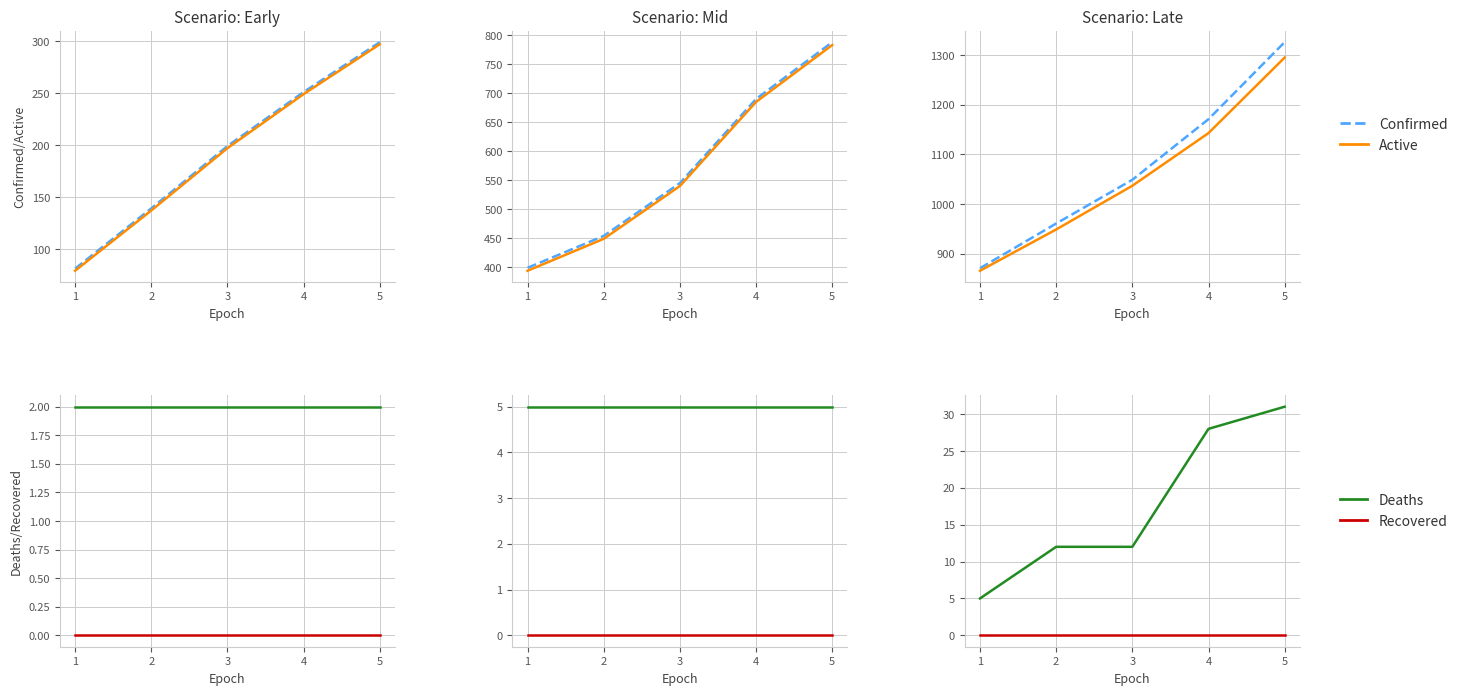

What is the spread (max minus min) of values at 5?

1326